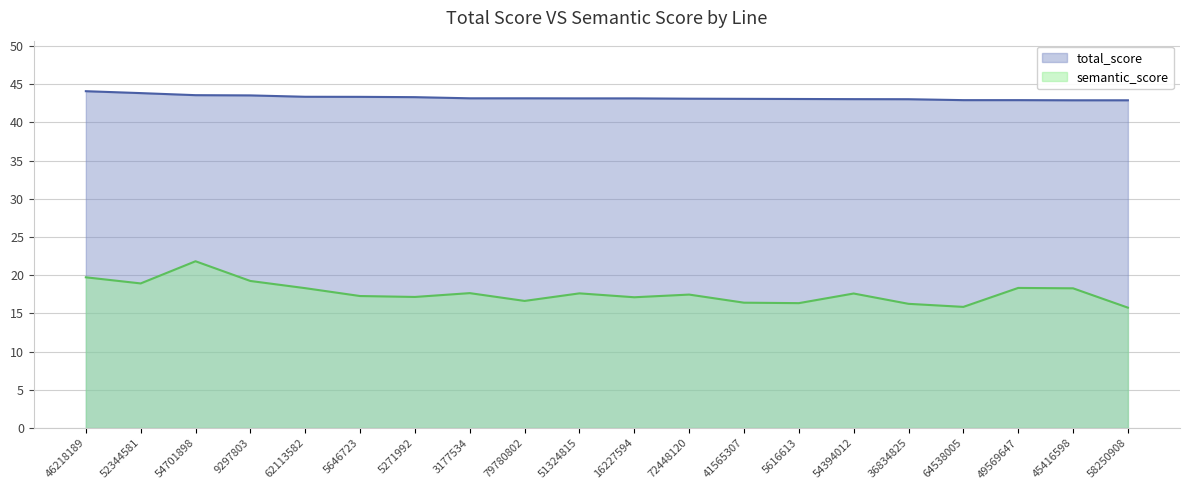

Reading left to right, transcribe all the data shown in this chart.

total_score: 44.1	43.8	43.5	43.5	43.3	43.3	43.3	43.1	43.1	43.1	43.1	43.1	43.1	43.0	43.0	43.0	42.9	42.9	42.9	42.9
semantic_score: 19.7	18.9	21.8	19.2	18.3	17.3	17.1	17.6	16.6	17.6	17.1	17.5	16.4	16.3	17.6	16.2	15.8	18.3	18.3	15.8